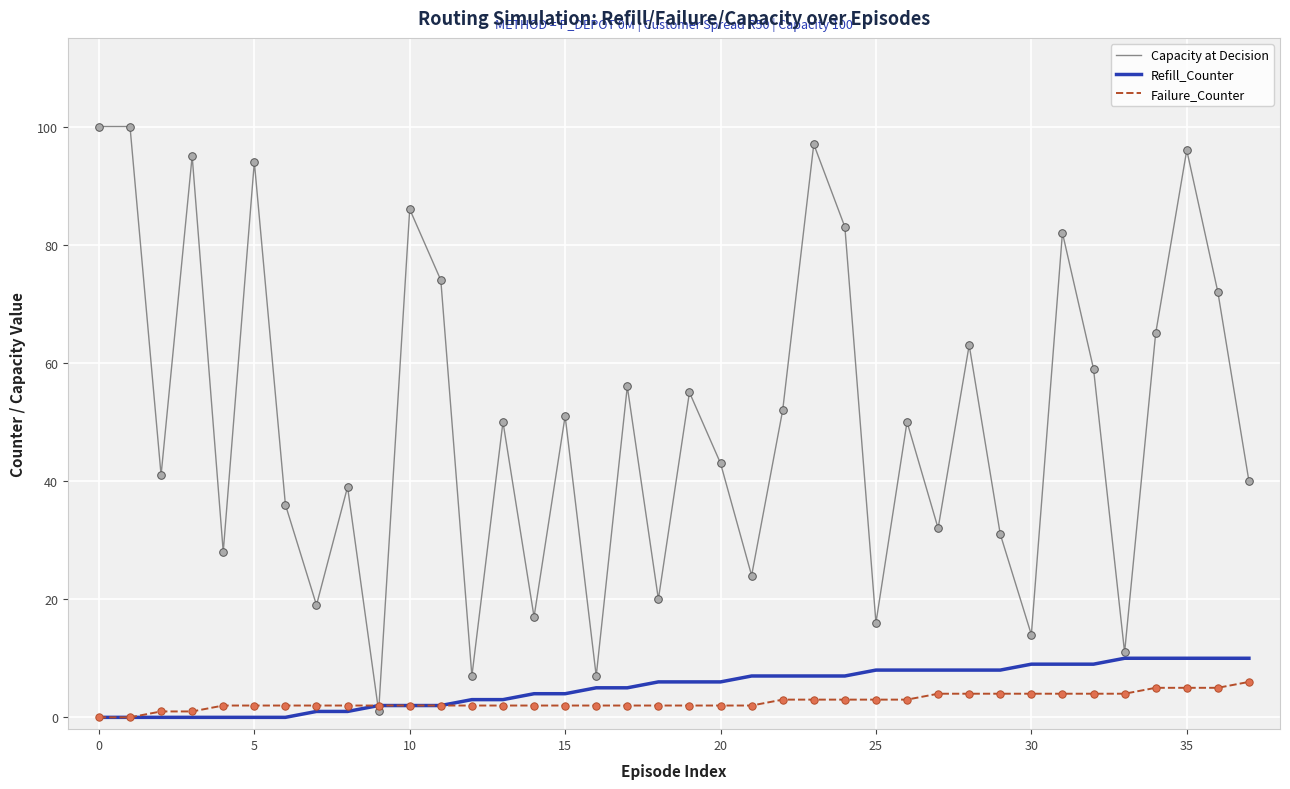

What are all the series names shown in the legend?

Capacity at Decision, Refill_Counter, Failure_Counter